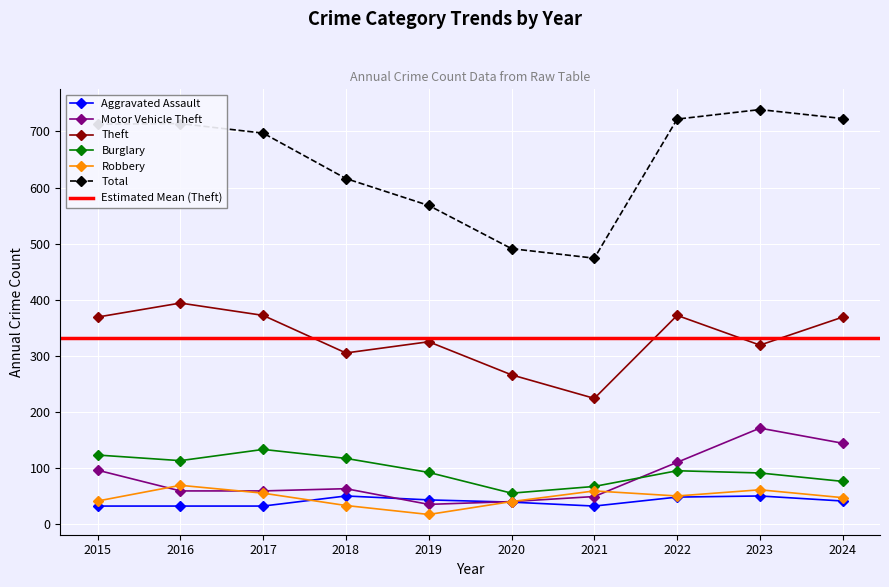

Rank the series by their maximum value, from lowest to highest.

Aggravated Assault, Robbery, Burglary, Motor Vehicle Theft, Theft, Total